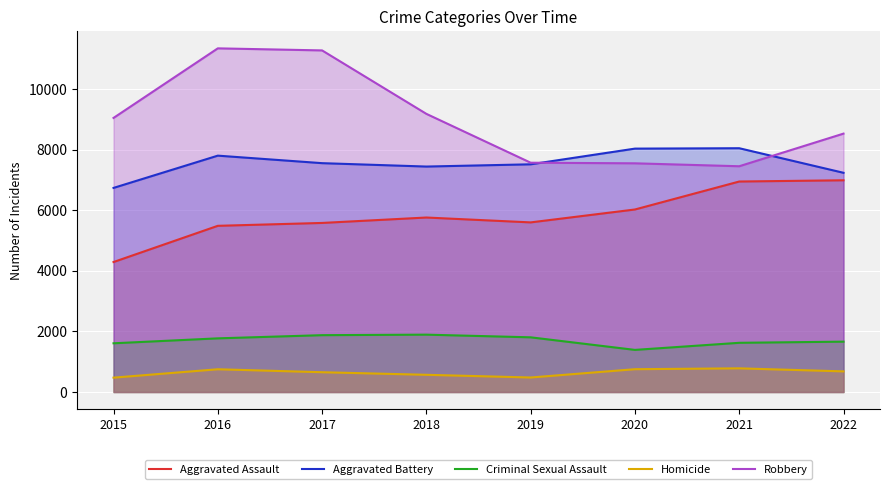

True or false: Criminal Sexual Assault and Aggravated Assault cross at least once.

False